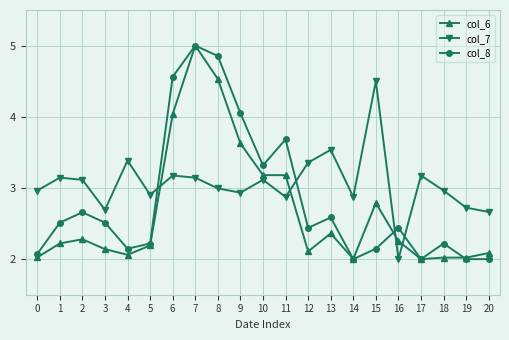

What is the value of the col_6 point at the 1st from the left?

2.0